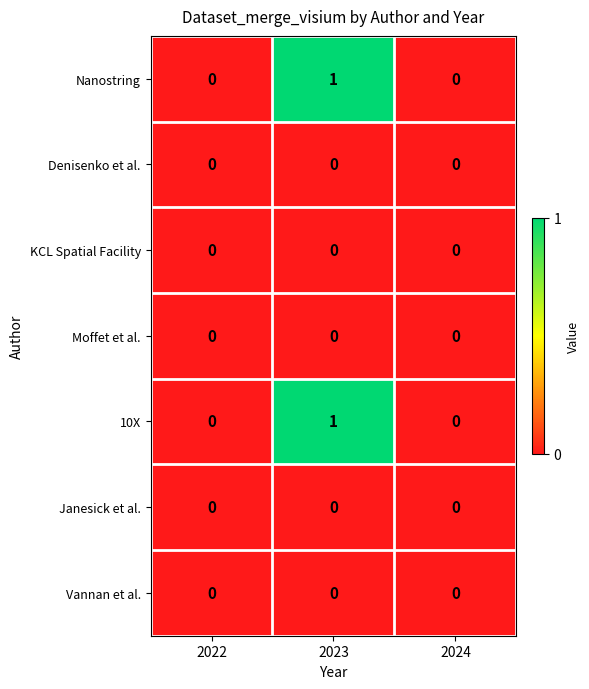

Reading left to right, extract all data points from this chart.

Nanostring: 0	1	0
Denisenko et al.: 0	0	0
KCL Spatial Facility: 0	0	0
Moffet et al.: 0	0	0
10X: 0	1	0
Janesick et al.: 0	0	0
Vannan et al.: 0	0	0